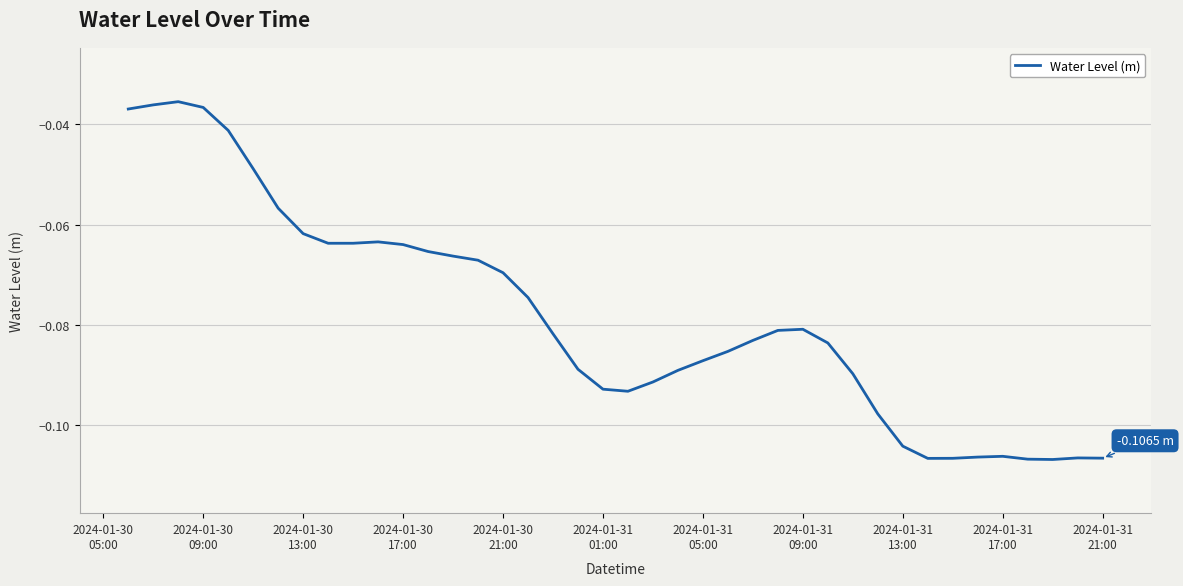

Reading left to right, list all the values displayed in this chart.

-0.0	-0.0	-0.0	-0.0	-0.0	-0.0	-0.1	-0.1	-0.1	-0.1	-0.1	-0.1	-0.1	-0.1	-0.1	-0.1	-0.1	-0.1	-0.1	-0.1	-0.1	-0.1	-0.1	-0.1	-0.1	-0.1	-0.1	-0.1	-0.1	-0.1	-0.1	-0.1	-0.1	-0.1	-0.1	-0.1	-0.1	-0.1	-0.1	-0.1